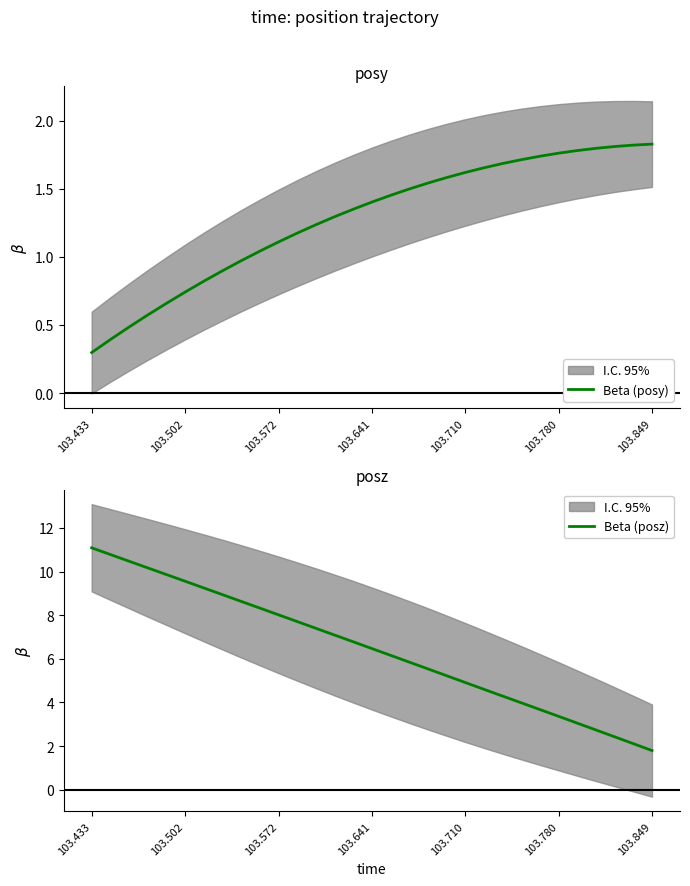

What is the approximate value of Beta (posz) at 103.780?

3.4